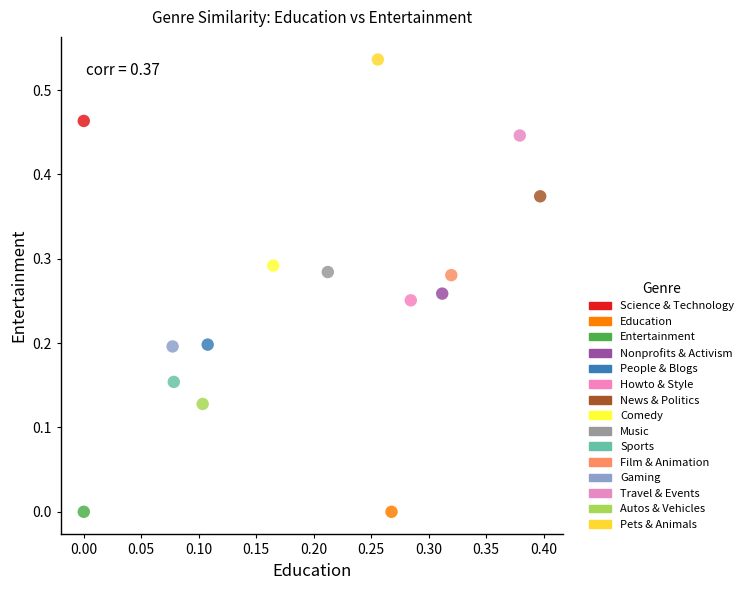

What are all the series names shown in the legend?

Science & Technology, Education, Entertainment, Nonprofits & Activism, People & Blogs, Howto & Style, News & Politics, Comedy, Music, Sports, Film & Animation, Gaming, Travel & Events, Autos & Vehicles, Pets & Animals